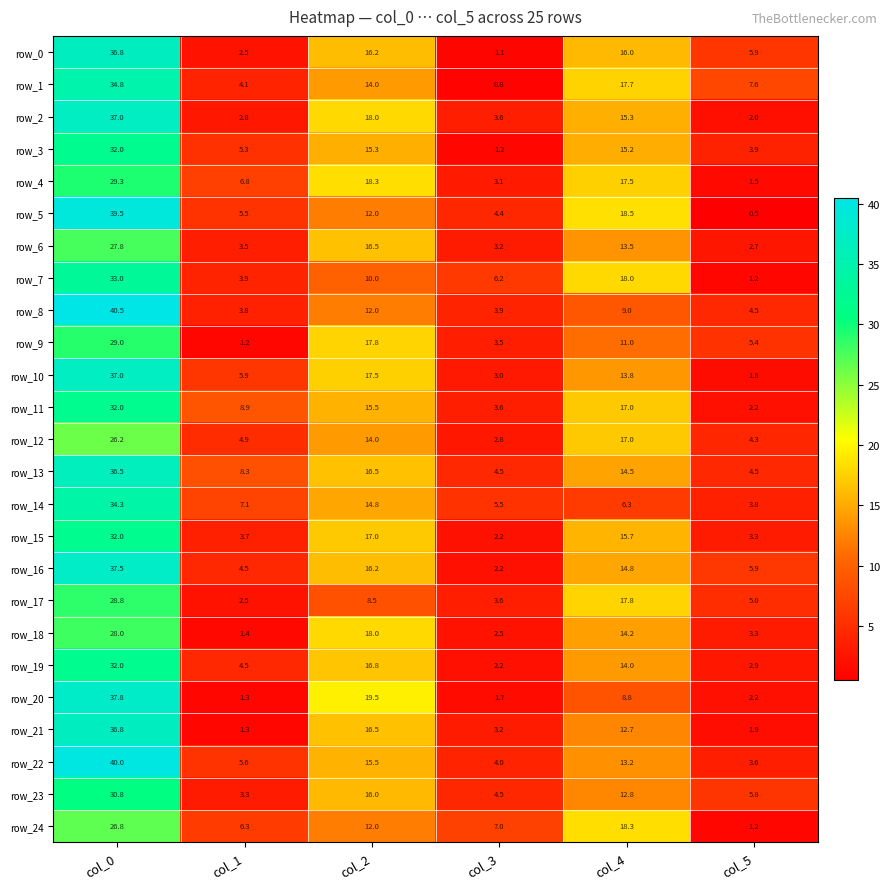

True or false: row_6 has a value of 8.7 at col_0.

False